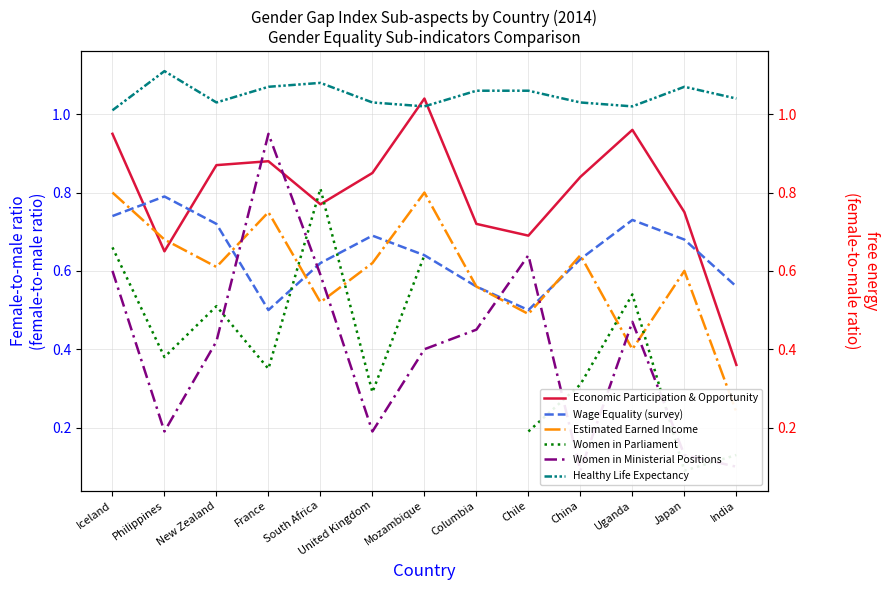

What are all the series names shown in the legend?

Economic Participation & Opportunity, Wage Equality (survey), Estimated Earned Income, Women in Parliament, Women in Ministerial Positions, Healthy Life Expectancy